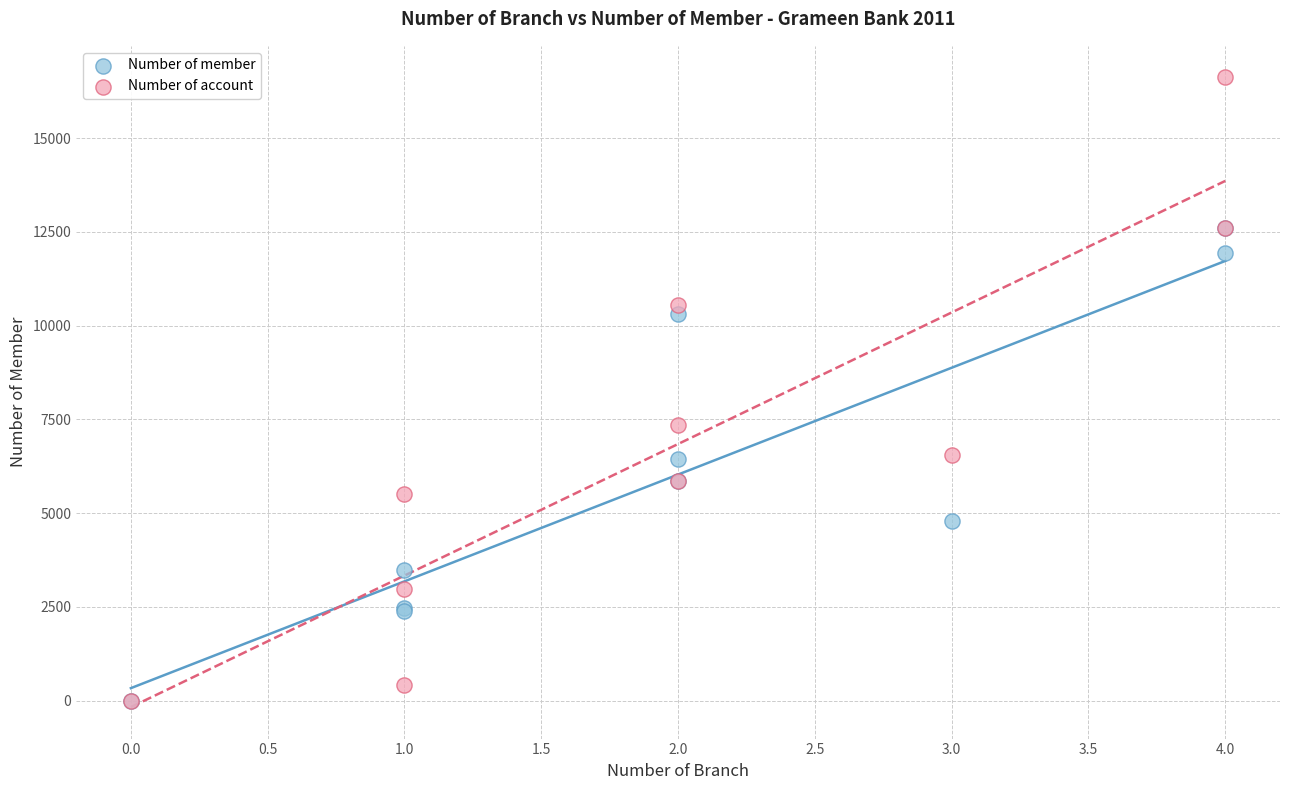

In the Number of account series, what Y value is closest to 8312?

7354